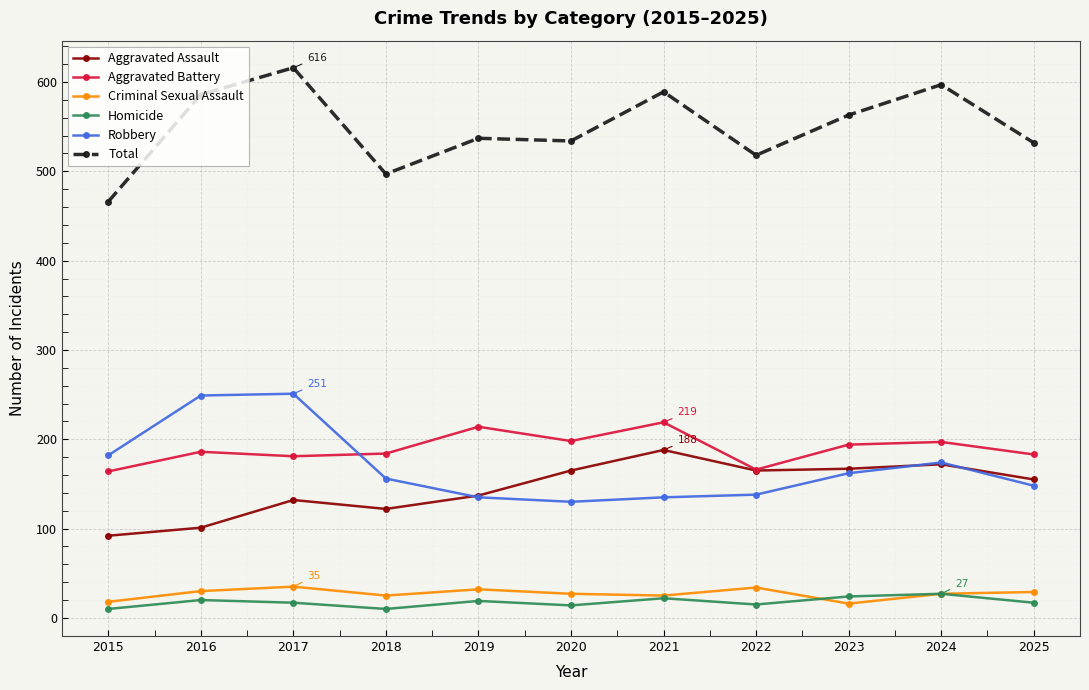

Is the value of Aggravated Assault at 2021 greater than the value of Total at 2020?

No